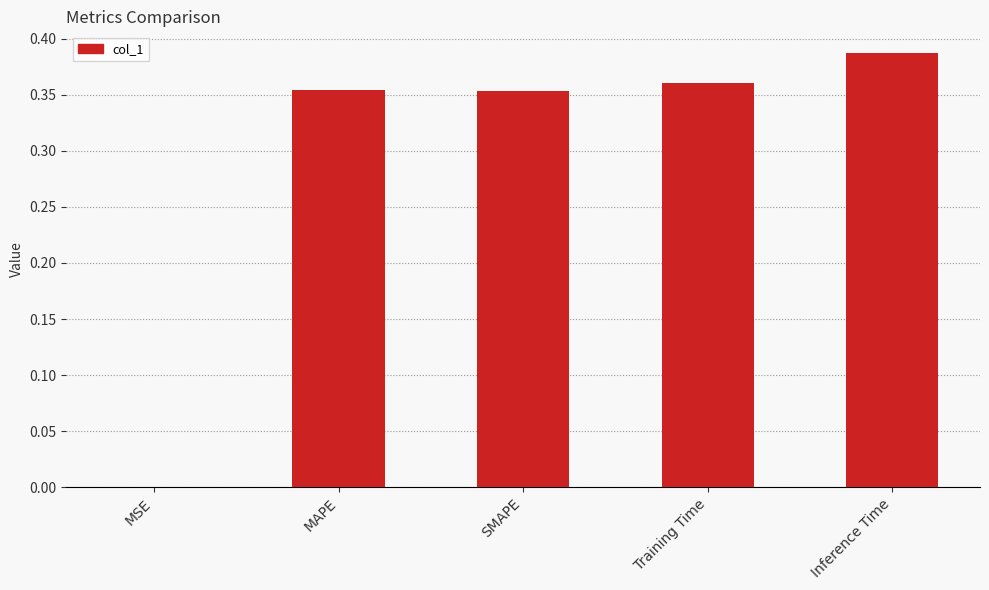

The value at SMAPE is 0.5. True or false?

False